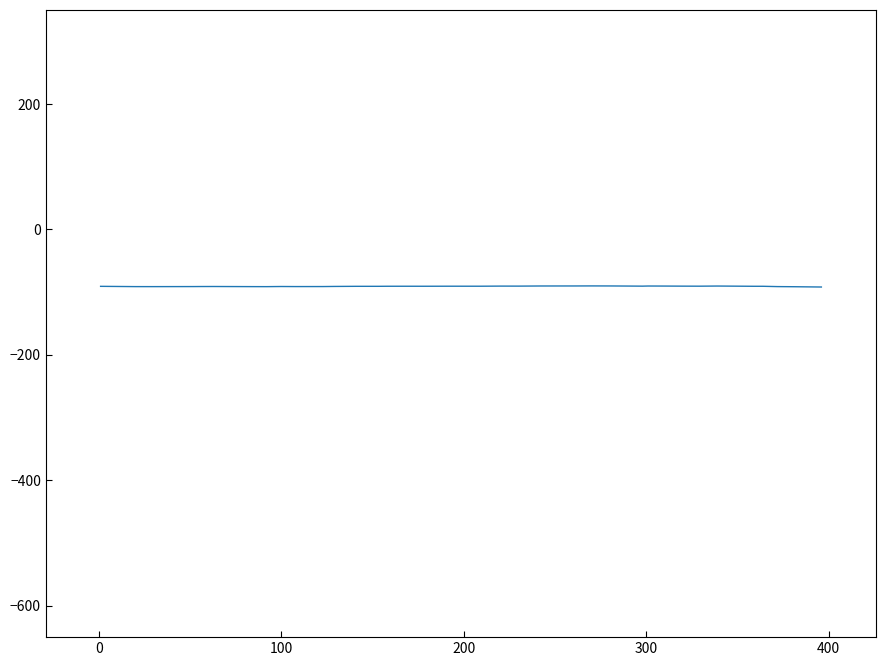

What is the smallest value displayed?

-91.8